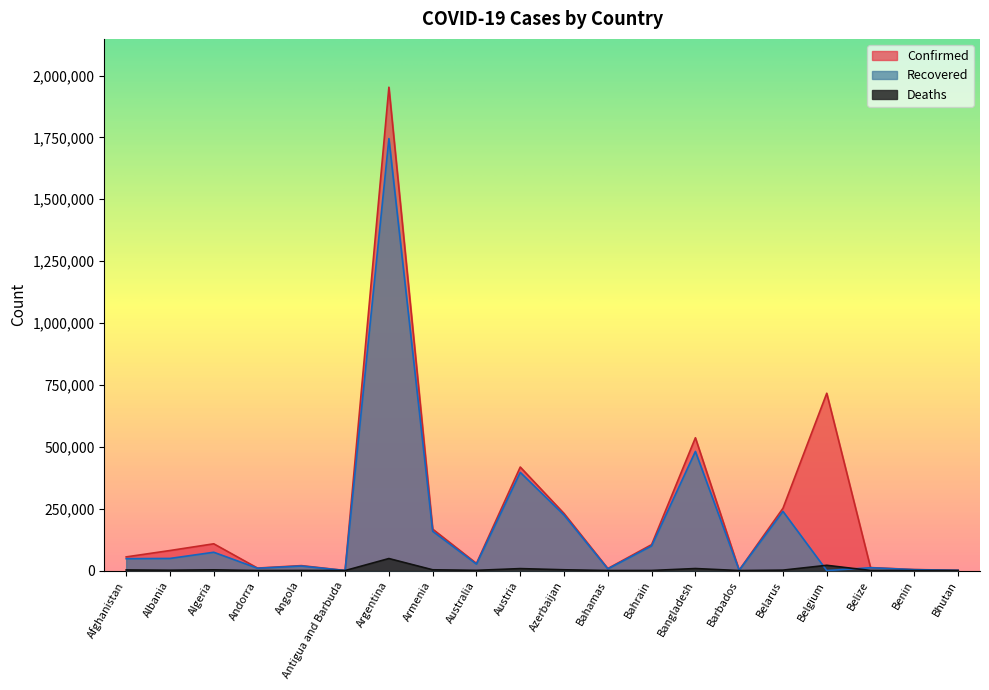

How many lines are shown in the chart?

3